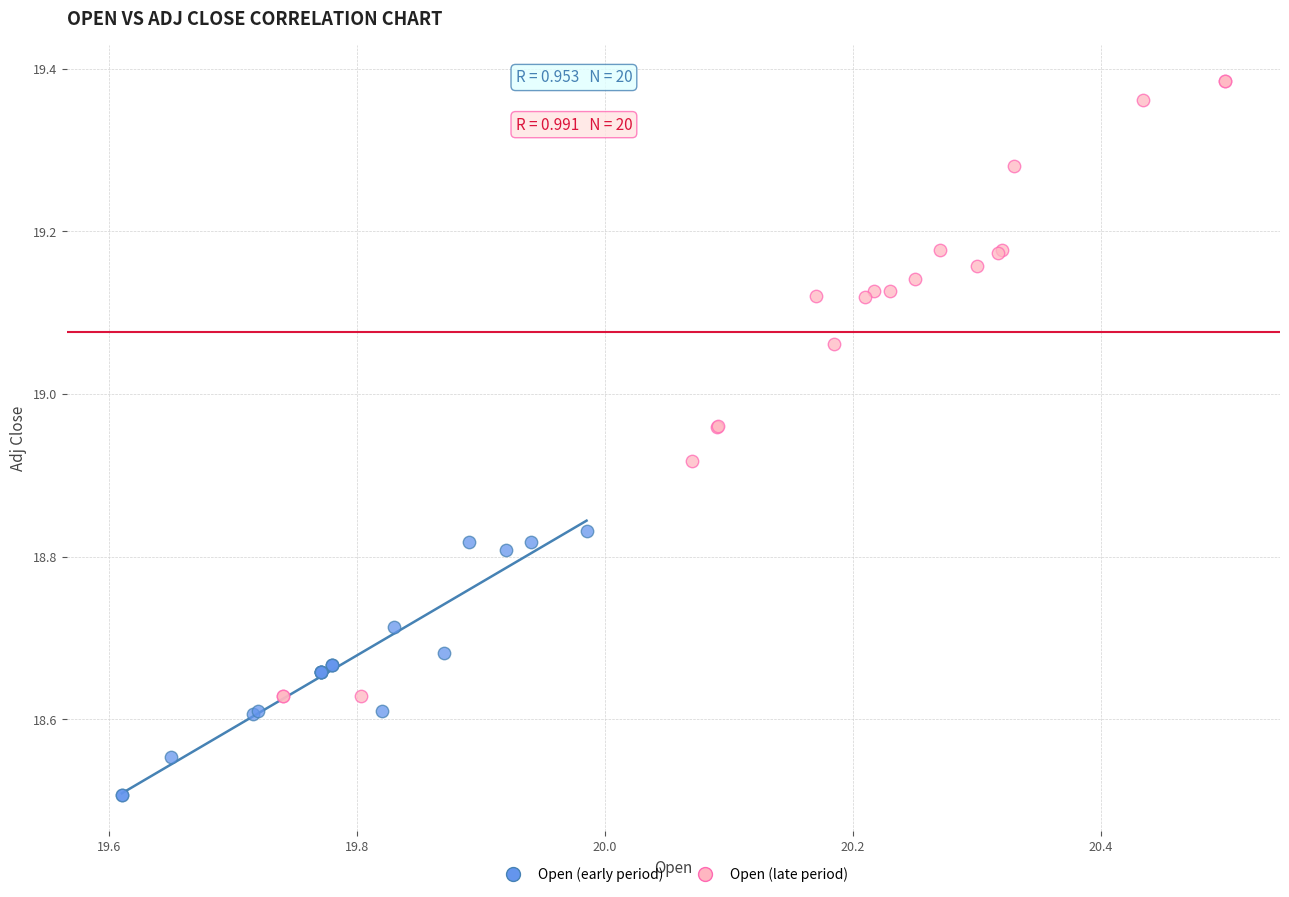

Which series contains the highest Y value?

Open (late period)